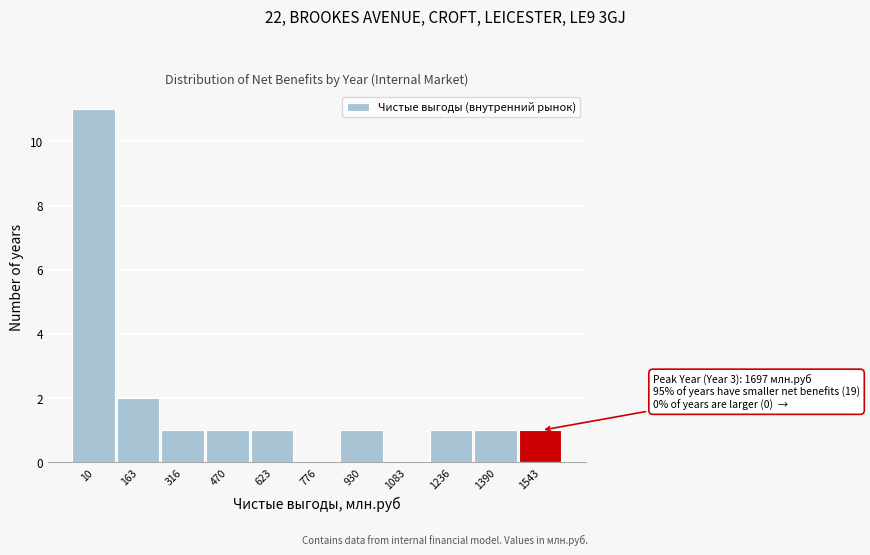

Reading right to left, what are all the values shown in this chart?

1543=1	1390=1	1236=1	1083=0	930=1	776=0	623=1	470=1	316=1	163=2	10=11